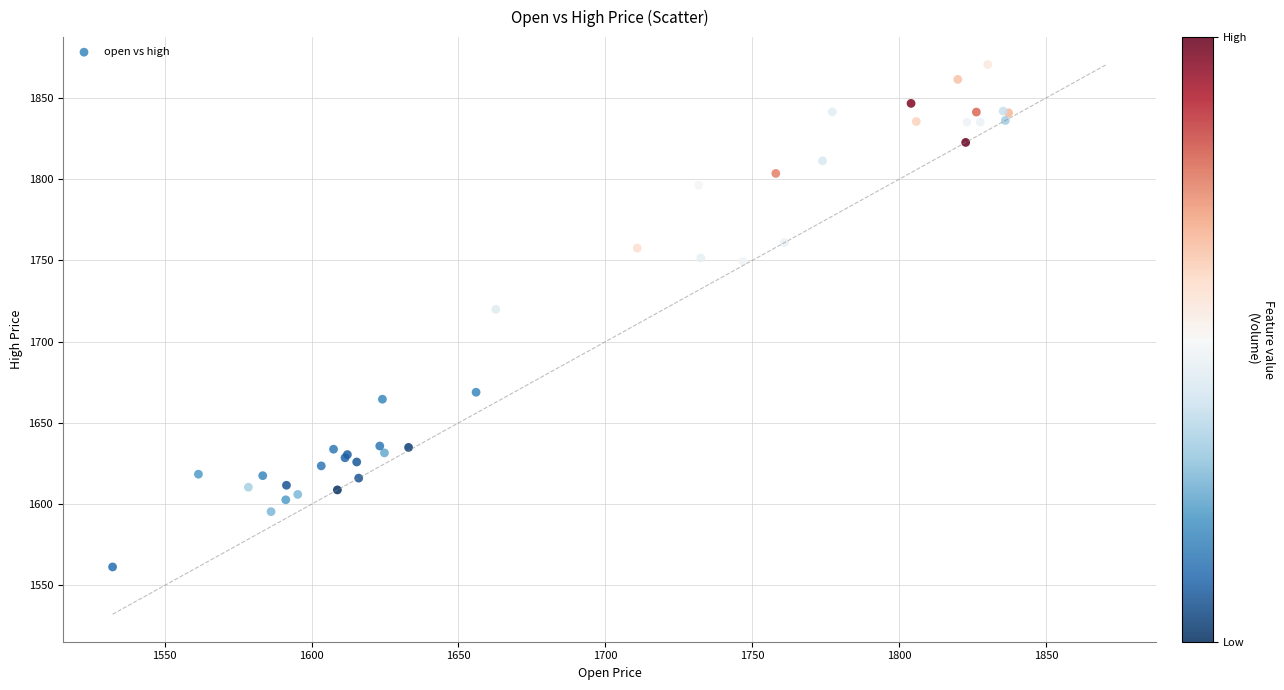

What Y value in the scatter plot is closest to 1715?

1719.9